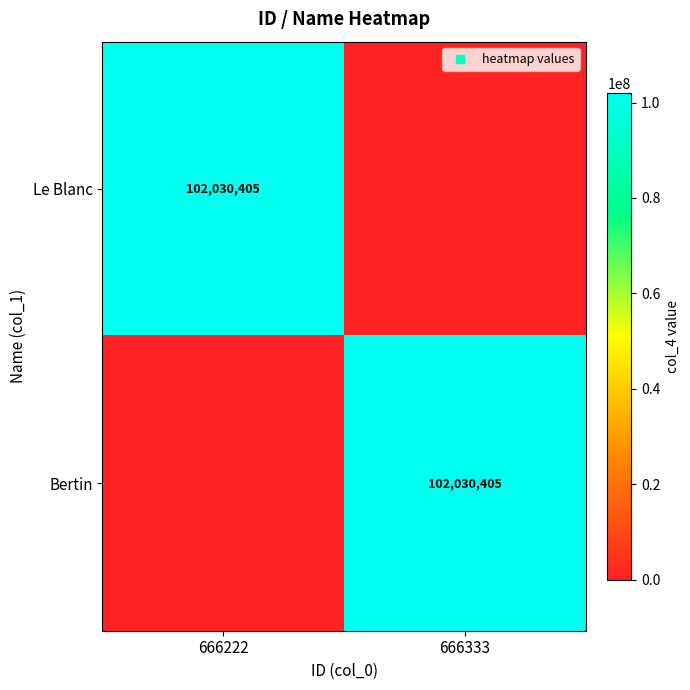

Which category has the highest value across all series?

666222